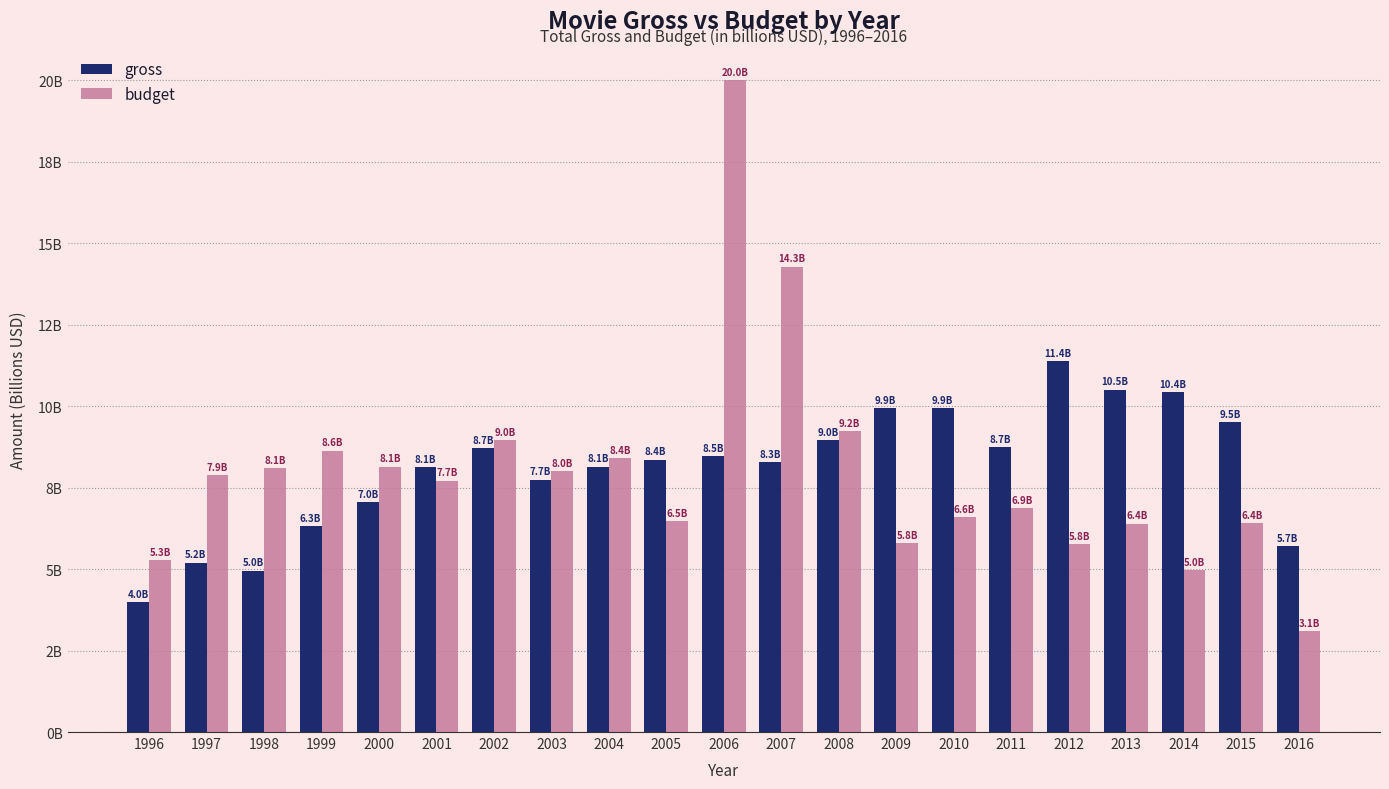

At 1996, list the series in order from smallest to largest.

gross, budget